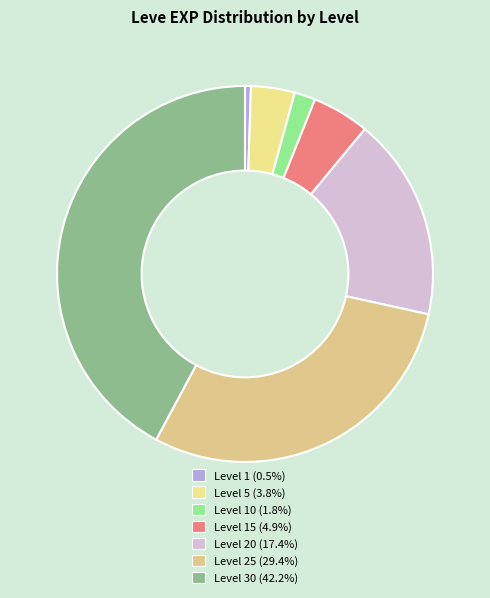

Count the number of slices in the pie.

7